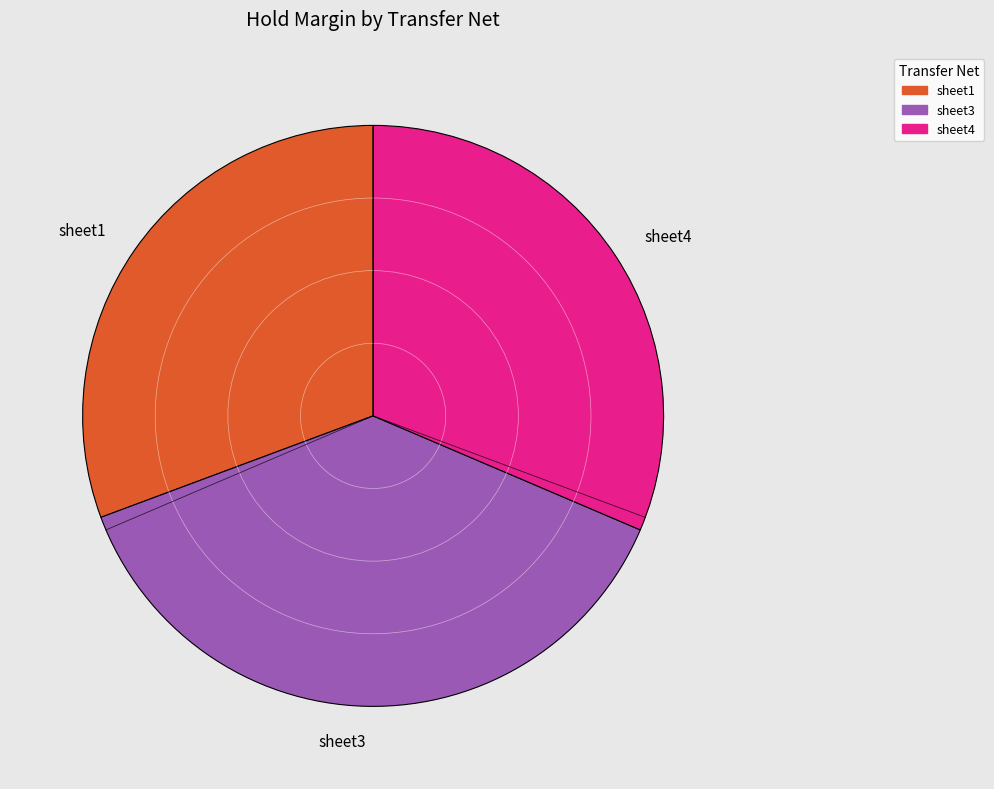

What is the smallest slice in the pie chart?

sheet1